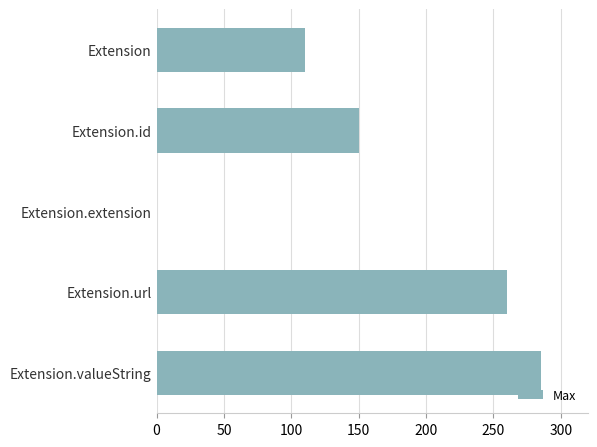

At which label is the value closest to 142?

Extension.id